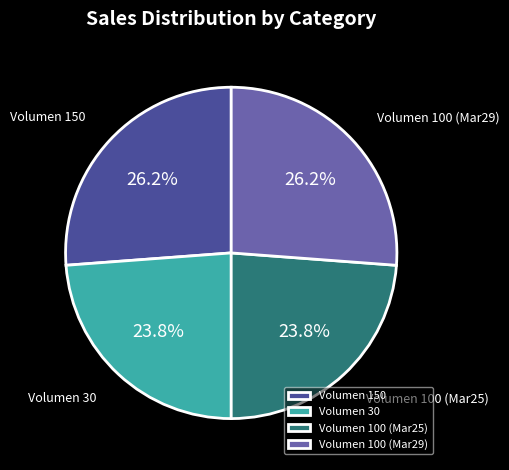

Do Volumen 30 and Volumen 100 (Mar25) together represent more than half of the pie?

No